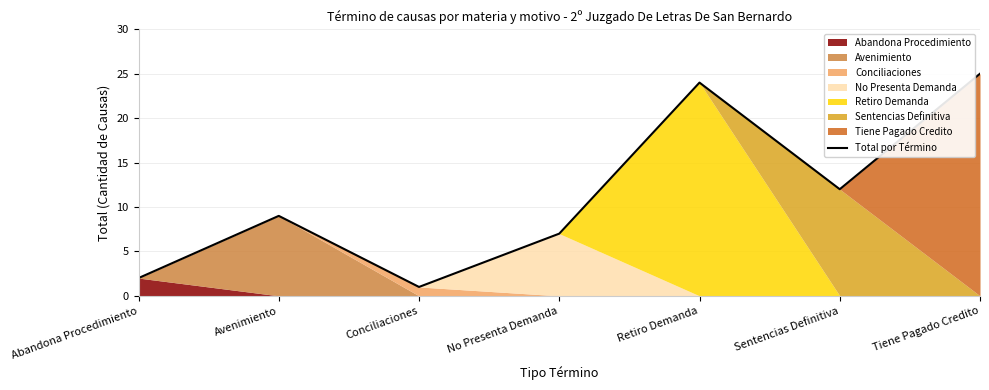

List the labels in order of value, smallest first.

Conciliaciones, Abandona Procedimiento, No Presenta Demanda, Avenimiento, Sentencias Definitiva, Retiro Demanda, Tiene Pagado Credito